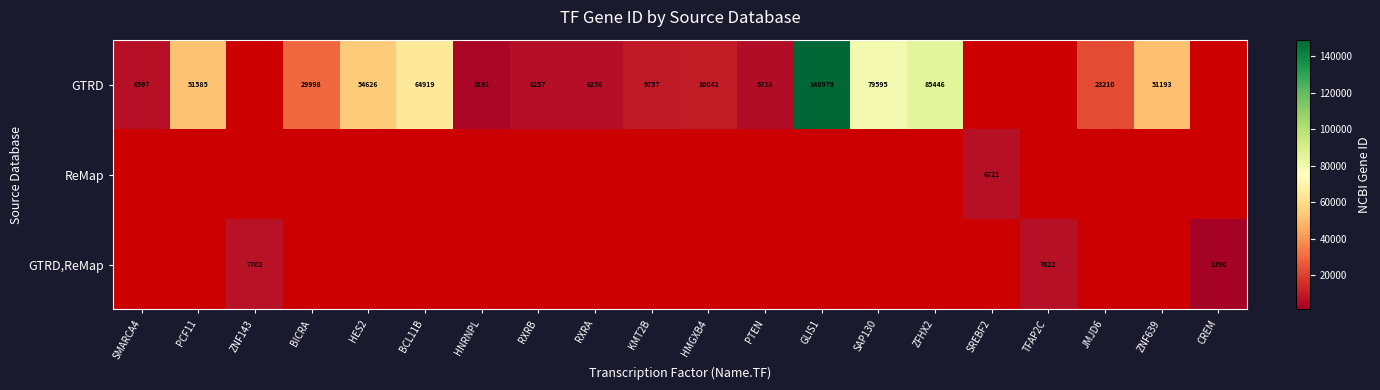

Is it true that GTRD equals 6597 at SMARCA4?

True